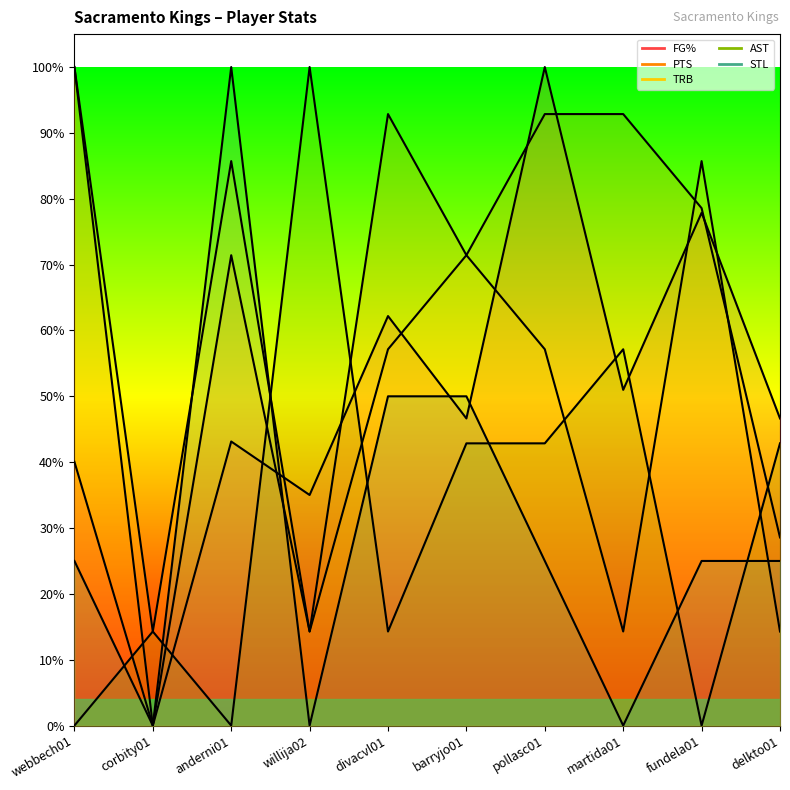

What is the approximate value of TRB at barryjo01?

0.7